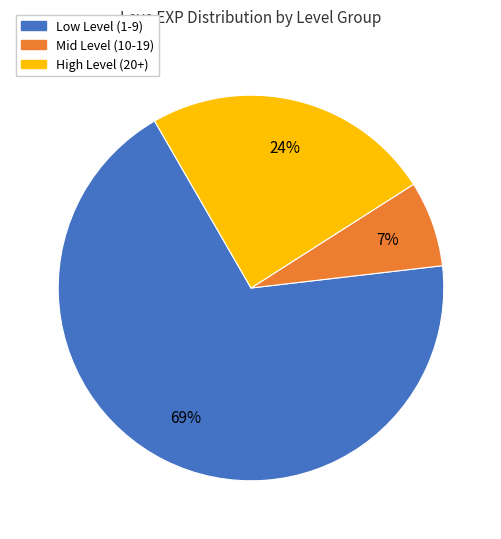

To the nearest percent, what is the average slice percentage?

33%